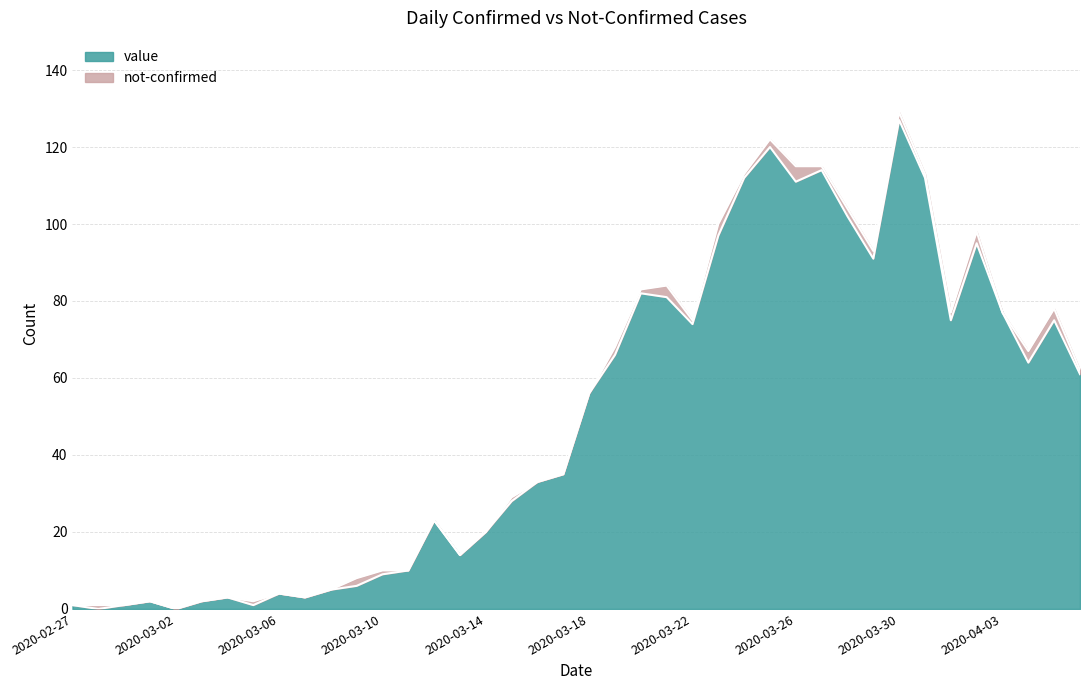

Does the chart display data point markers on the line(s)?

No